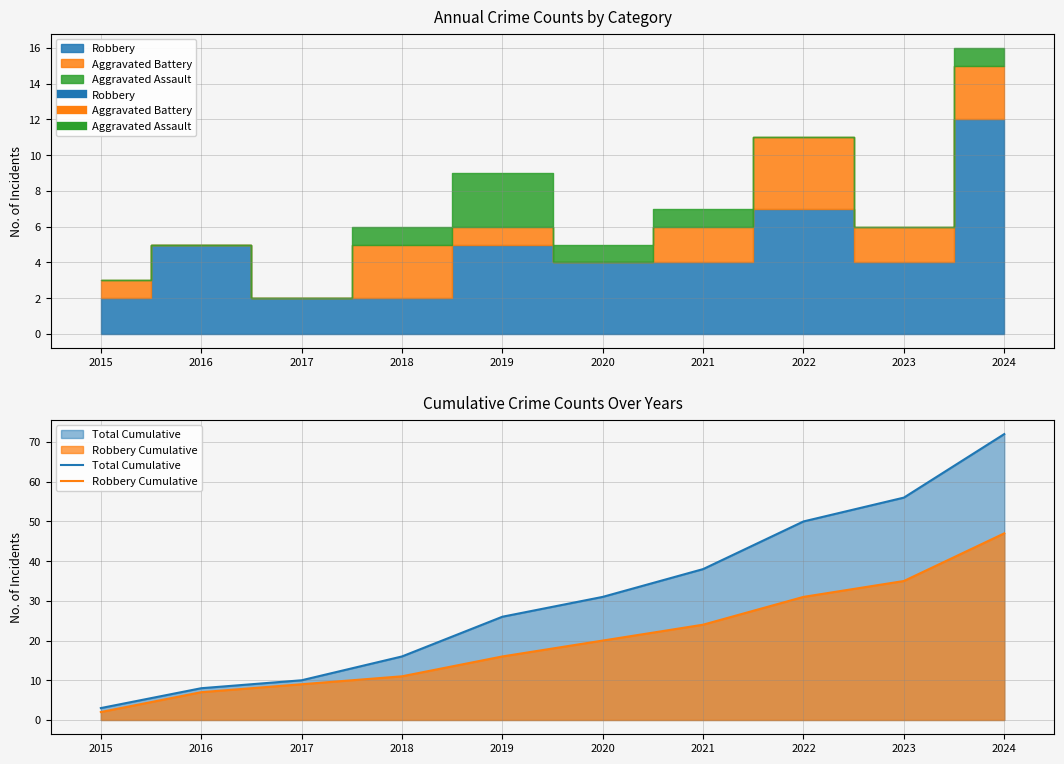

True or false: Total Cumulative has a value of 72 at 2024.

True